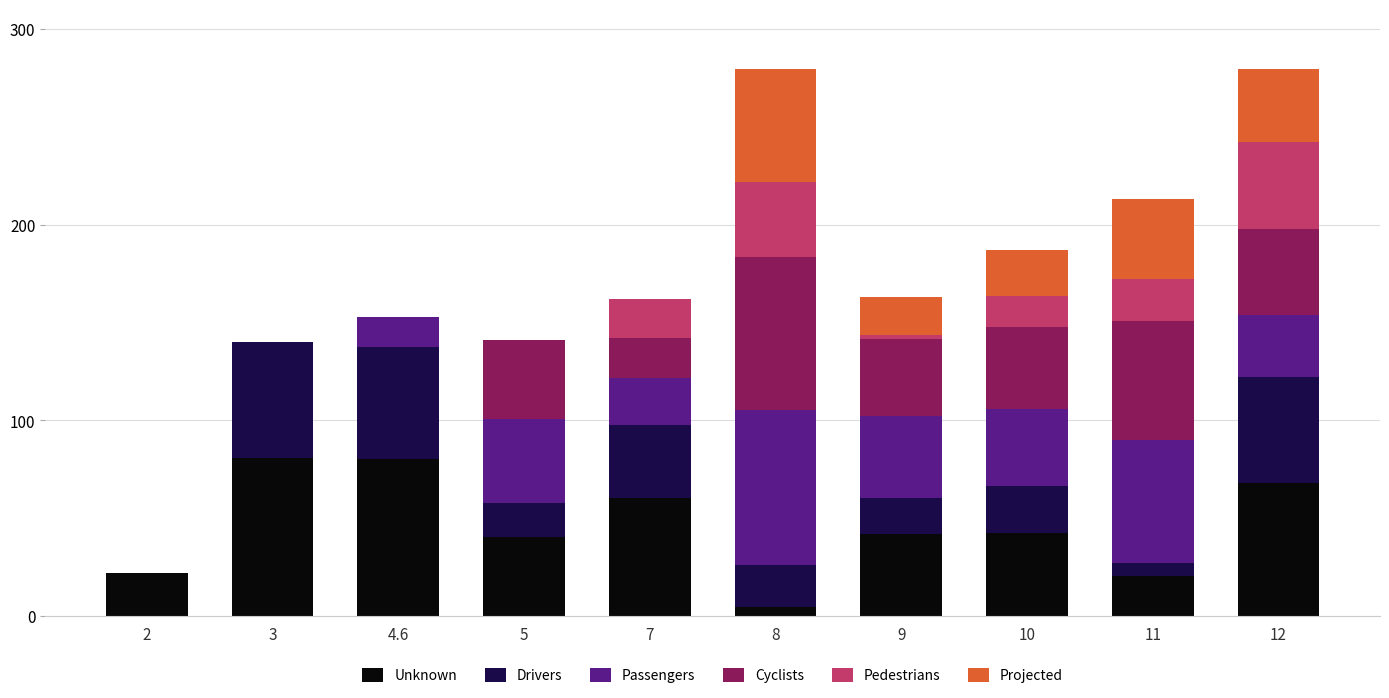

What is the highest value of the Unknown series?

80.6